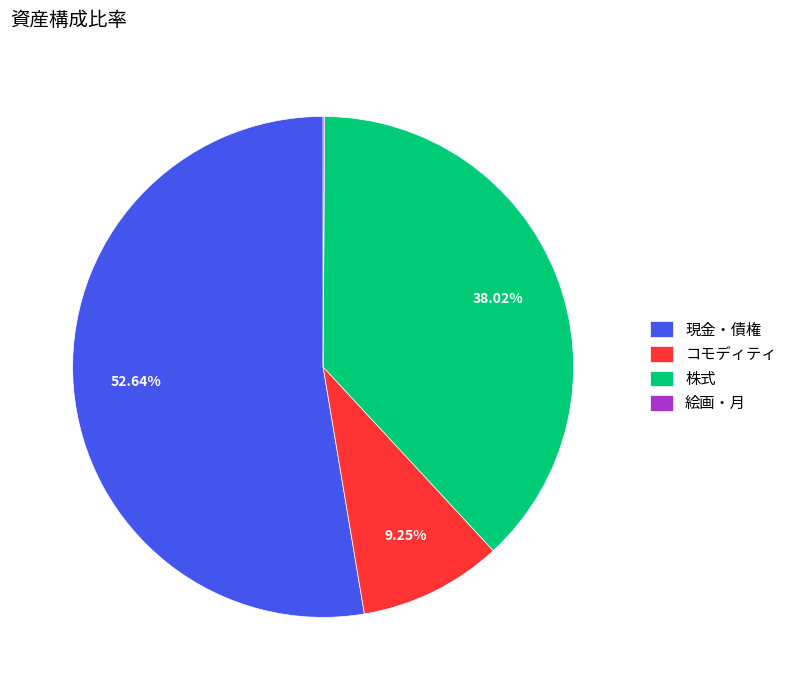

To the nearest percent, what is the difference between the largest and smallest slice percentages?

53%